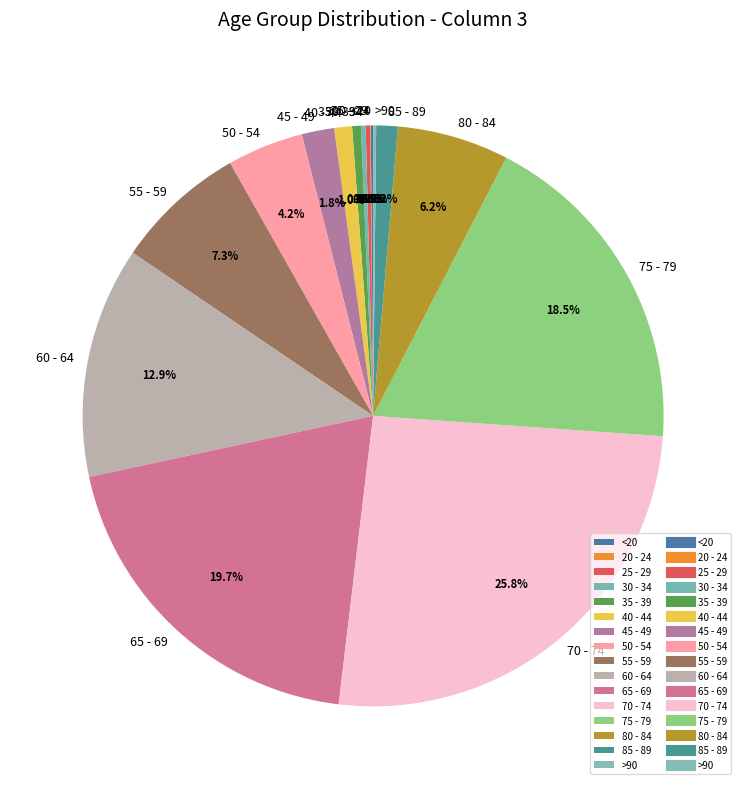

Between 50 - 54 and 45 - 49, which is larger?

50 - 54